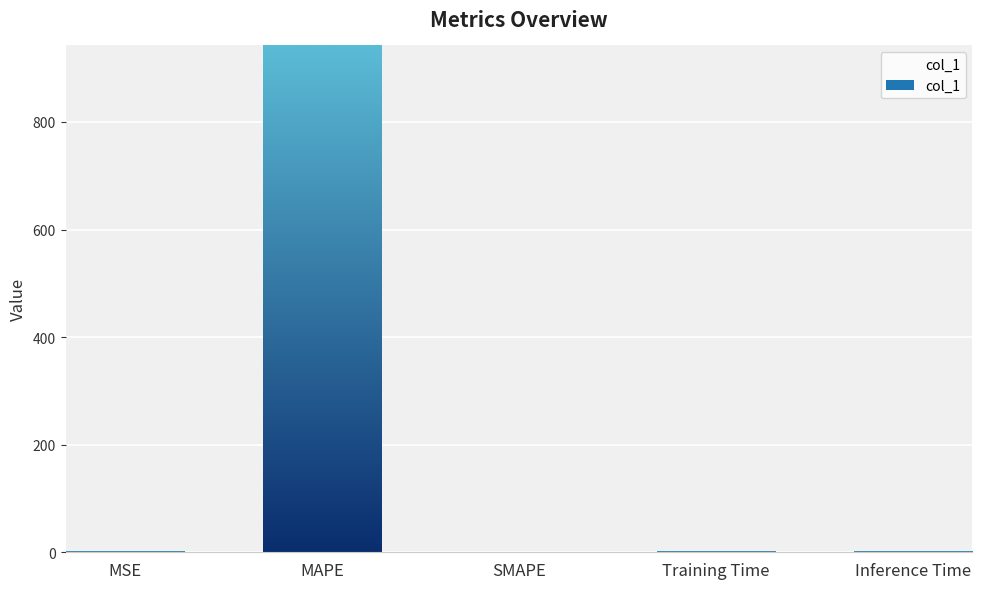

How many bars are there in total?

5